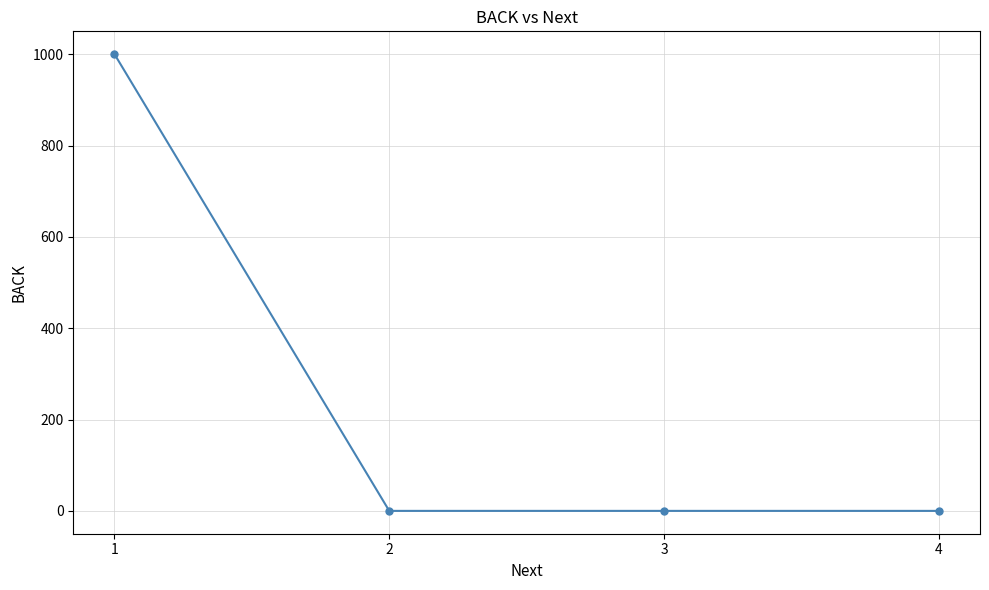

How many distinct data groups are displayed?

1